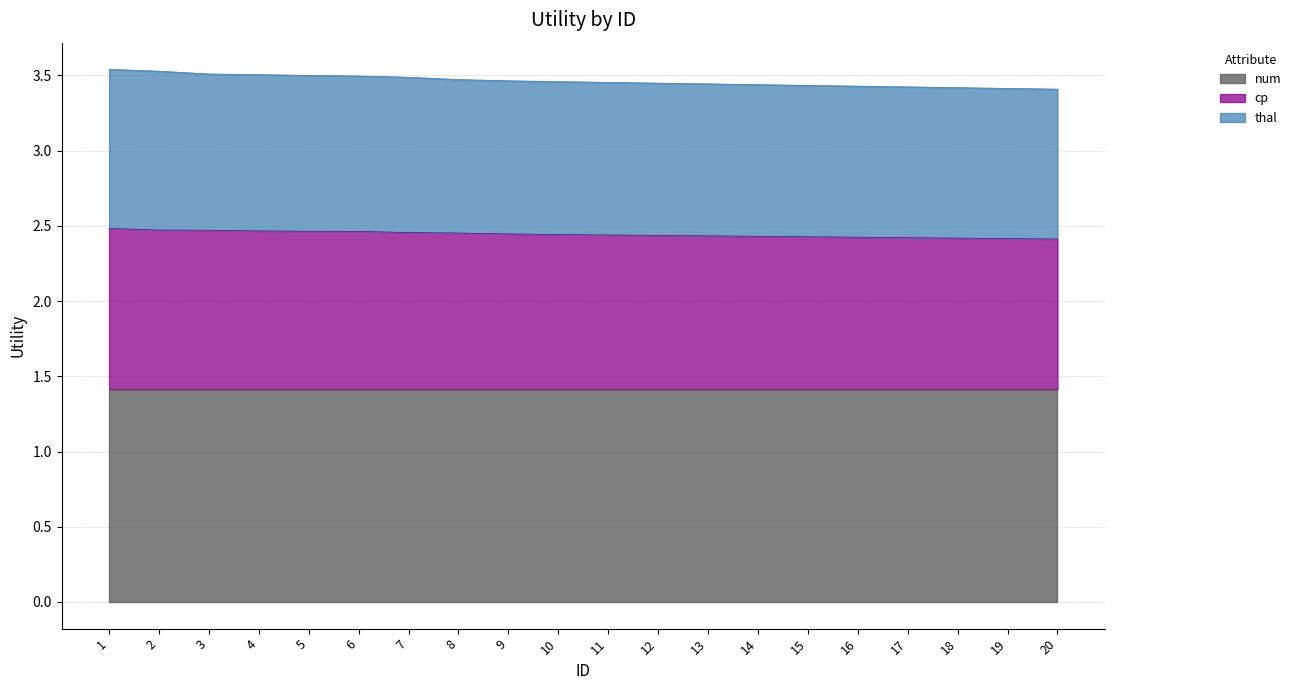

At how many categories does at least one series exceed 2?

20